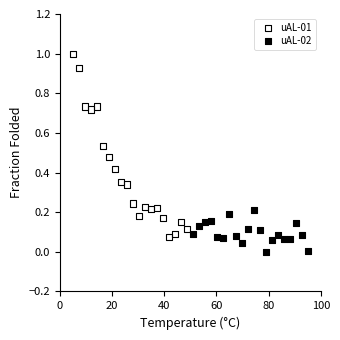

Which series contains the highest Y value?

uAL-01